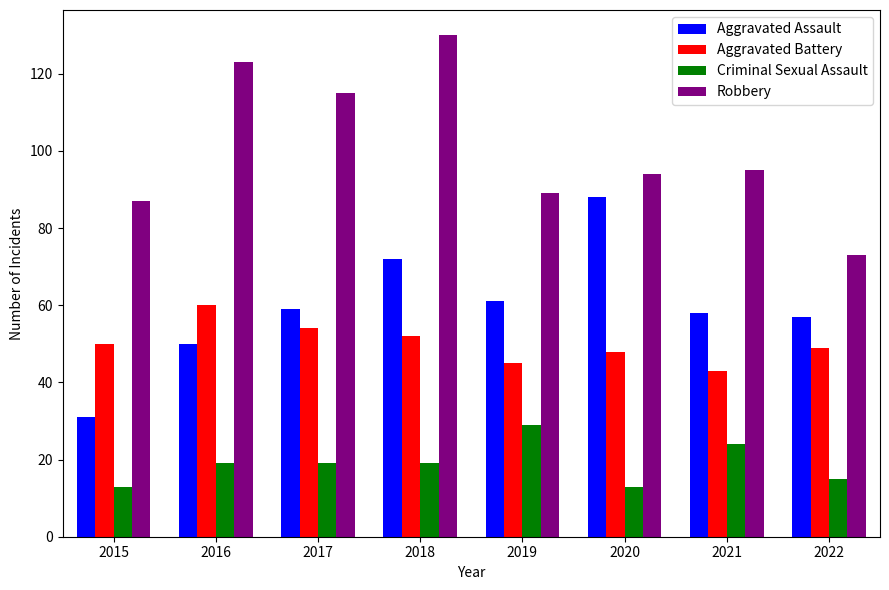

Count the Criminal Sexual Assault values in the range 15 to 24.

5